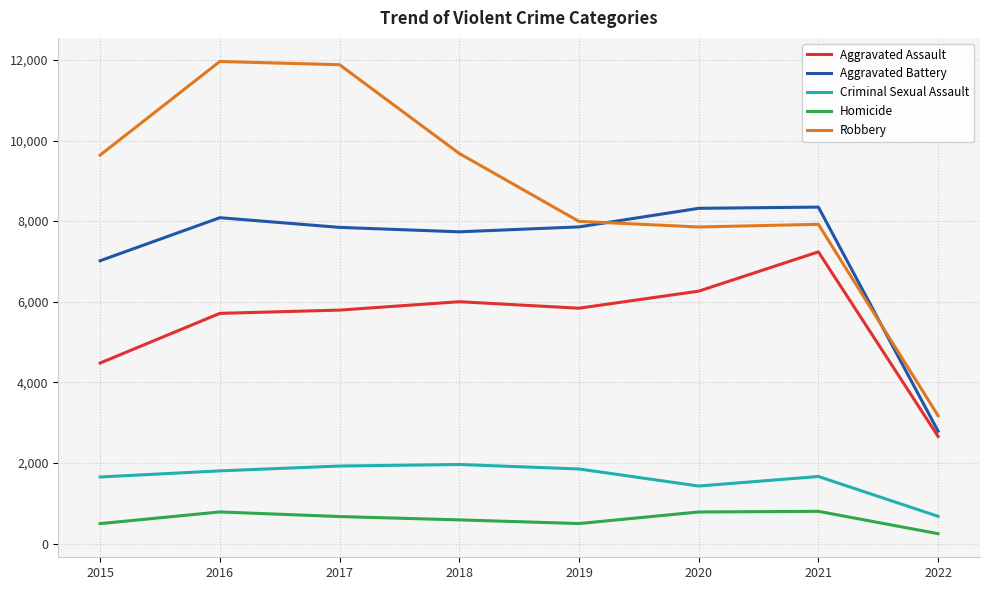

What is the sum of the Criminal Sexual Assault values at 2020 and 2016?

3234